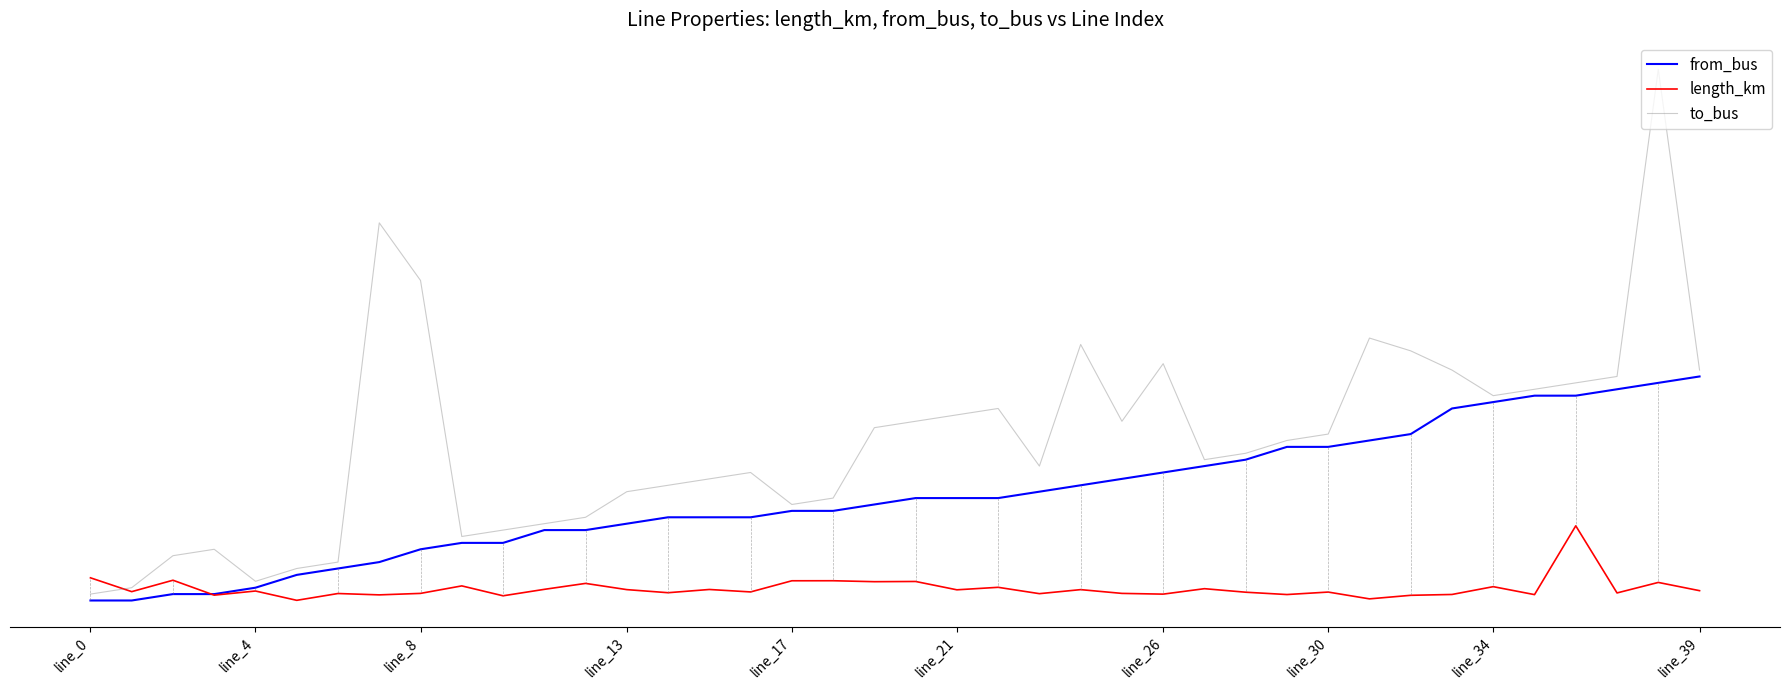

True or false: to_bus and from_bus intersect in this chart.

False